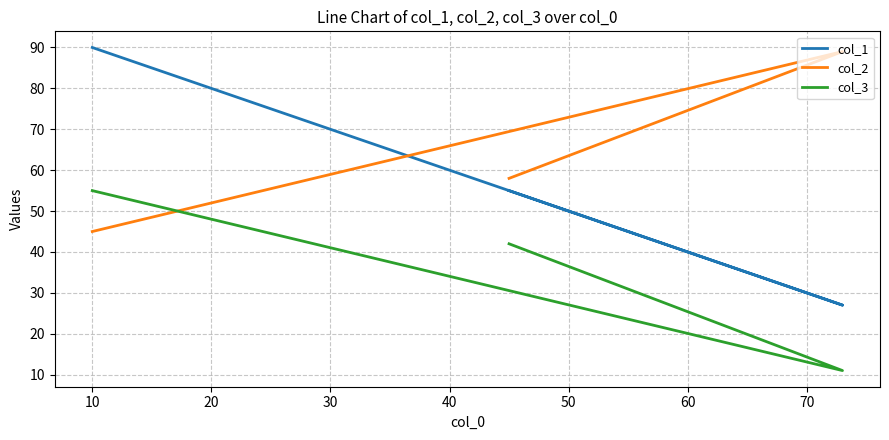

Which series has the largest total across all categories?

col_2